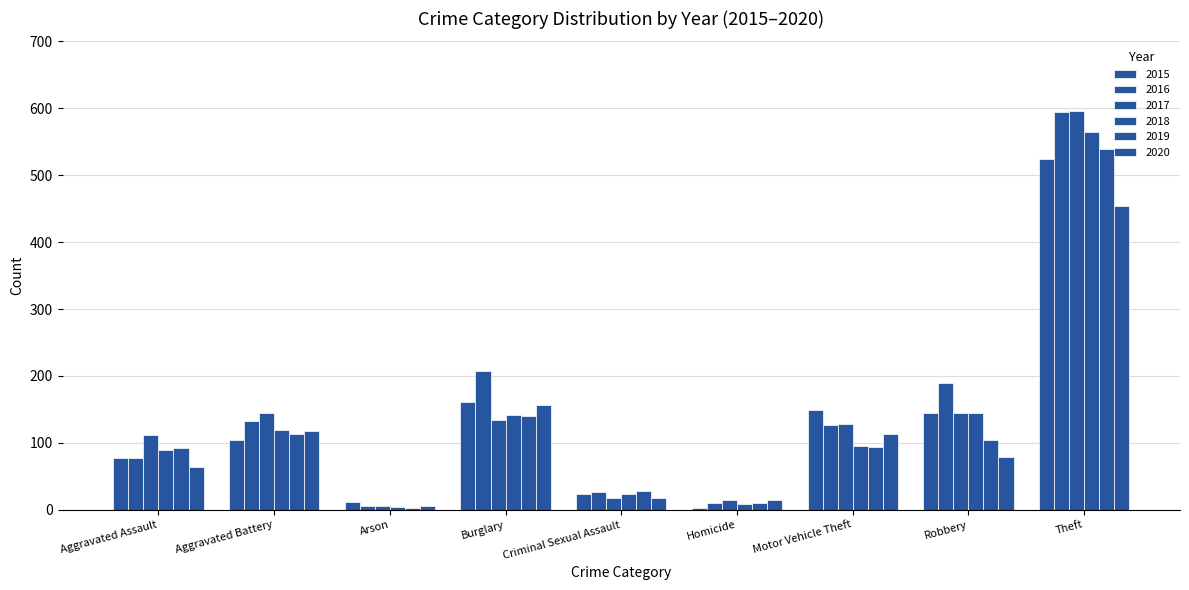

How many groups of bars are there?

9